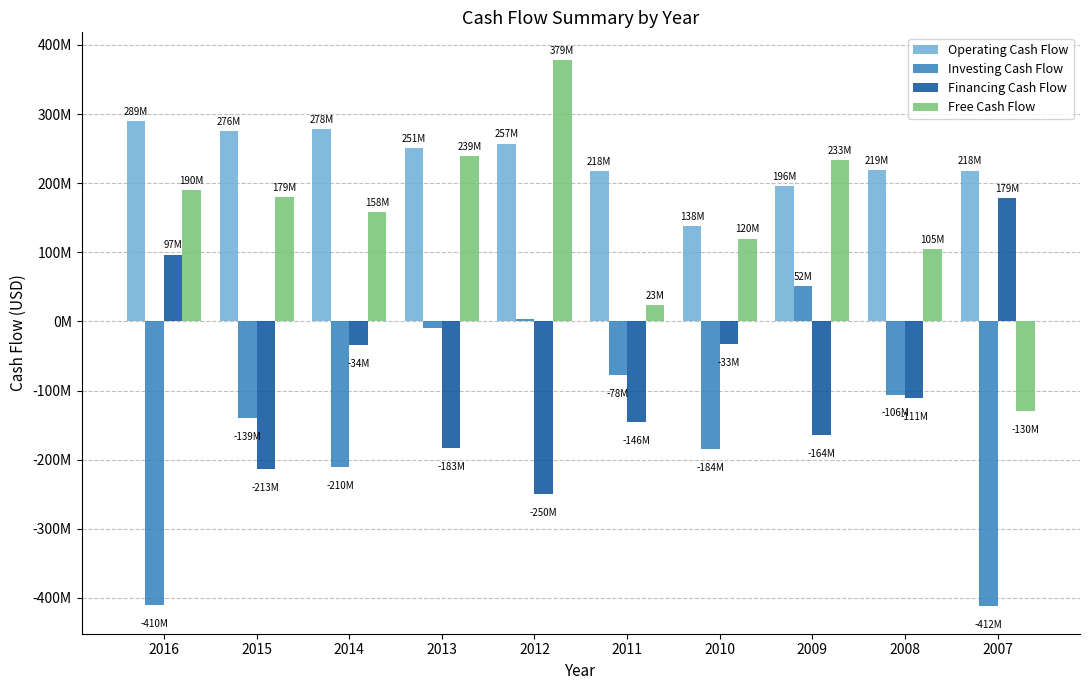

What is the value of the Financing Cash Flow bar at the 5th from the left?

-249891000